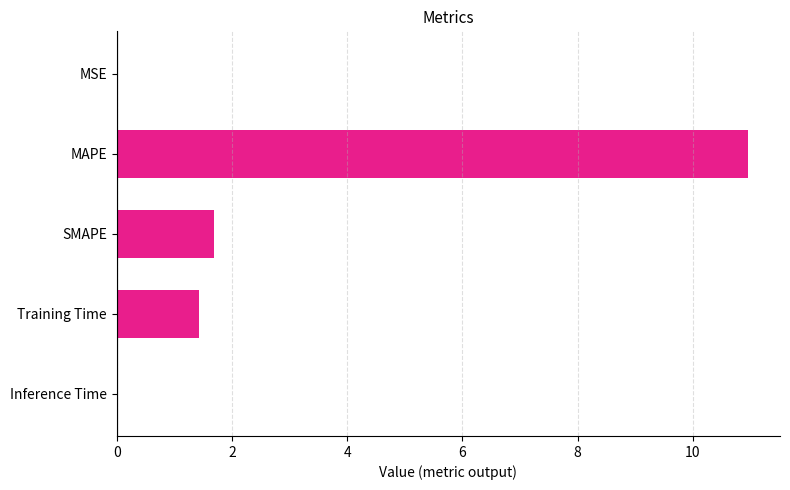

Where is the data nearest to the value 5?

SMAPE